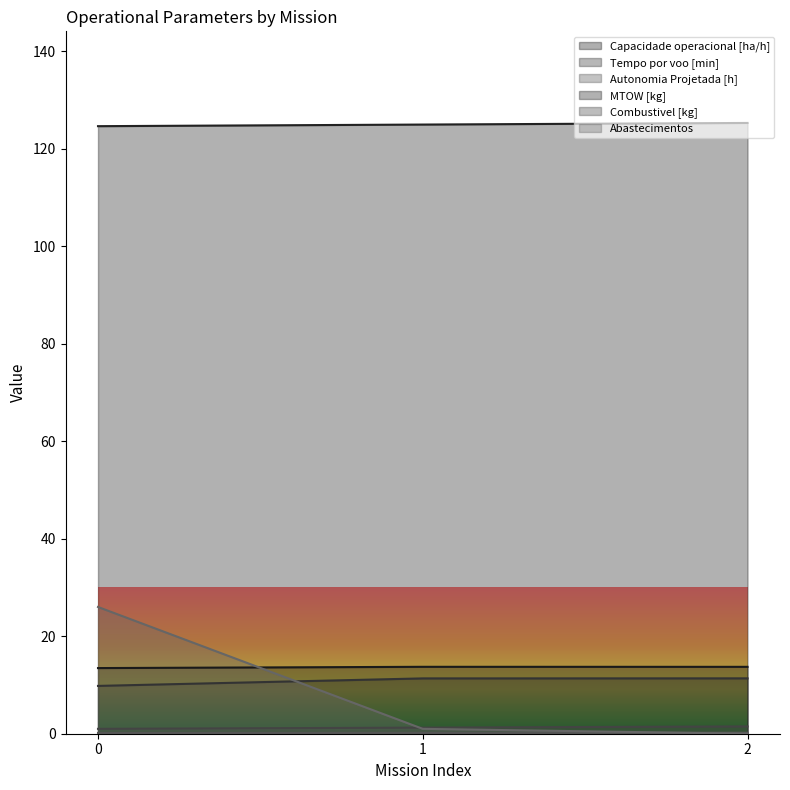

Is the value of Capacidade operacional [ha/h] at 2 greater than the value of Combustivel [kg] at 0?

Yes